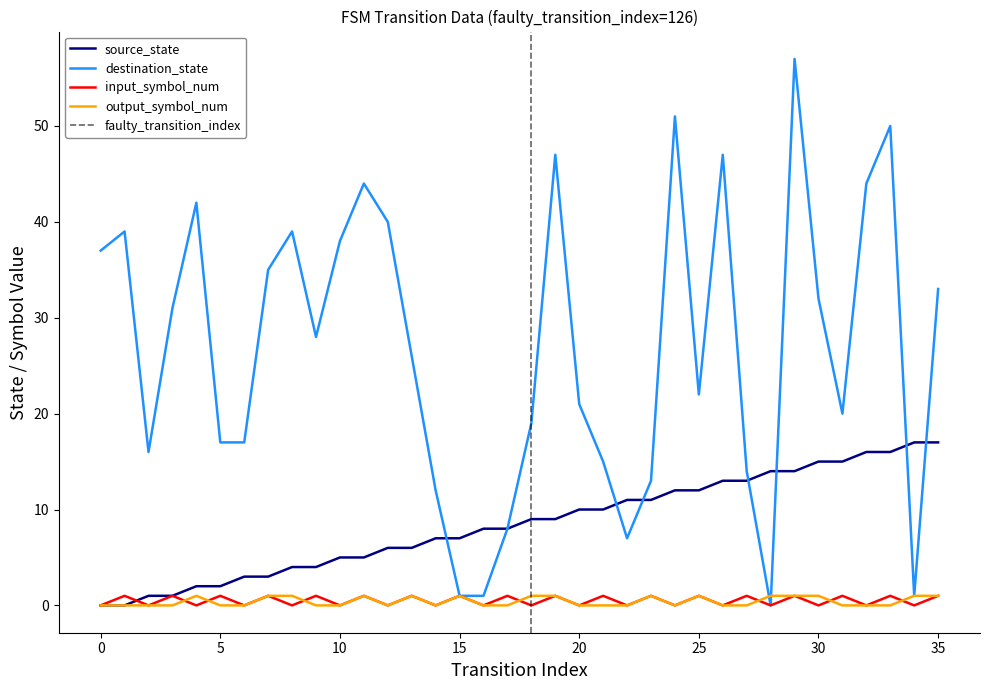

True or false: input_symbol_num has a value of 0 at 22.

True